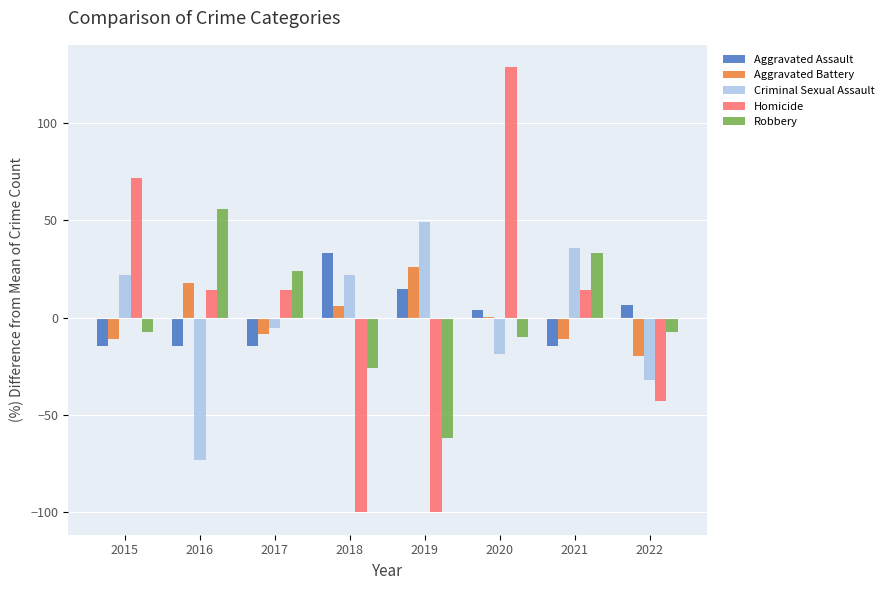

At which category is the sum across all series the highest?

2020